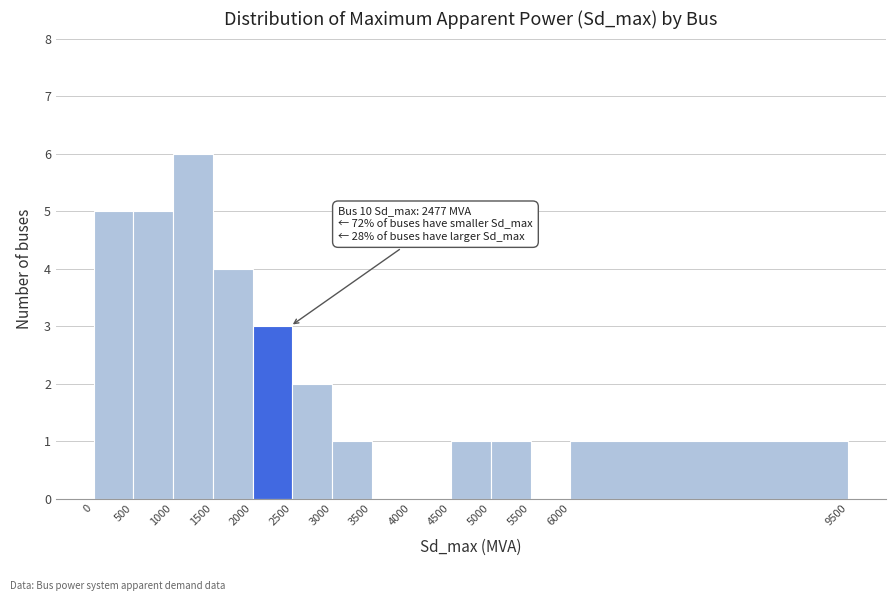

Over which range of the x-axis is the bar tallest?

1000 to 1500